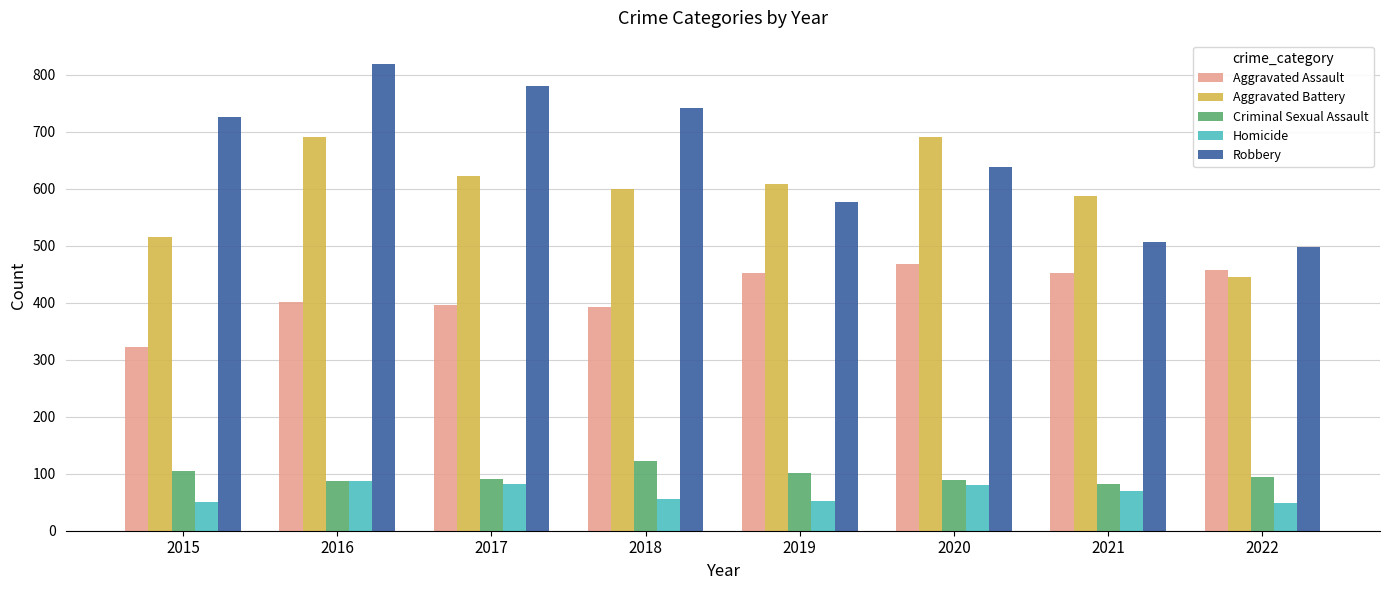

What is the value of the Robbery bar at the 7th from the left?

506